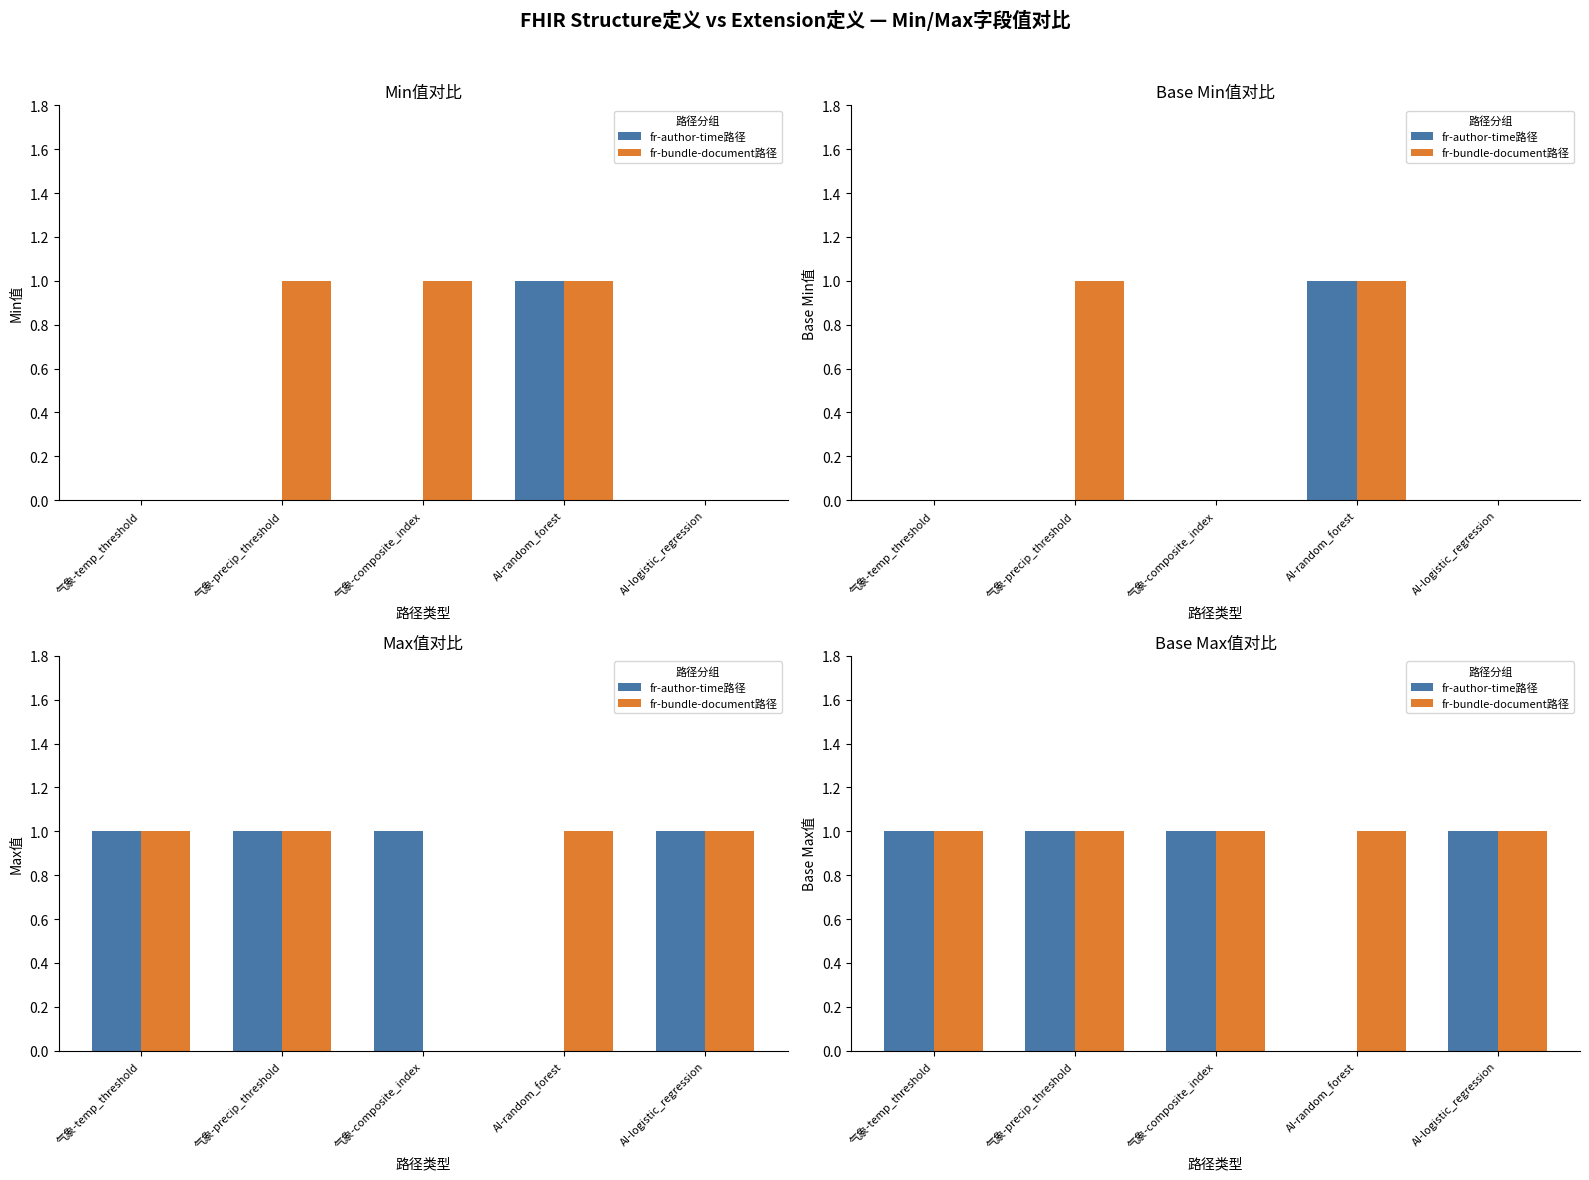

What are all the series names shown in the legend?

fr-author-time路径, fr-bundle-document路径